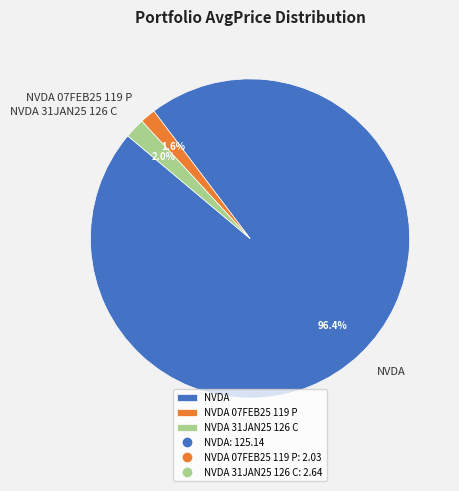

Does NVDA 07FEB25 119 P account for over 50% of the chart?

No